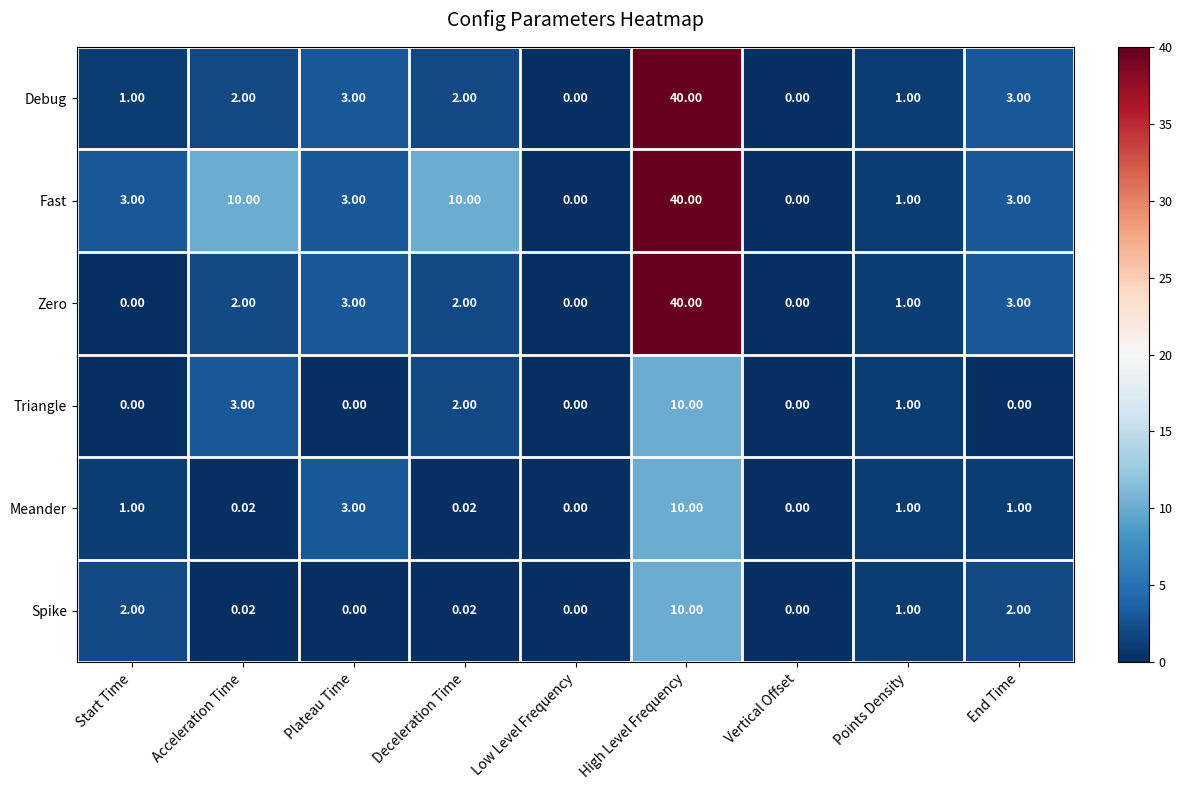

At which category is the sum across all series the highest?

High Level Frequency